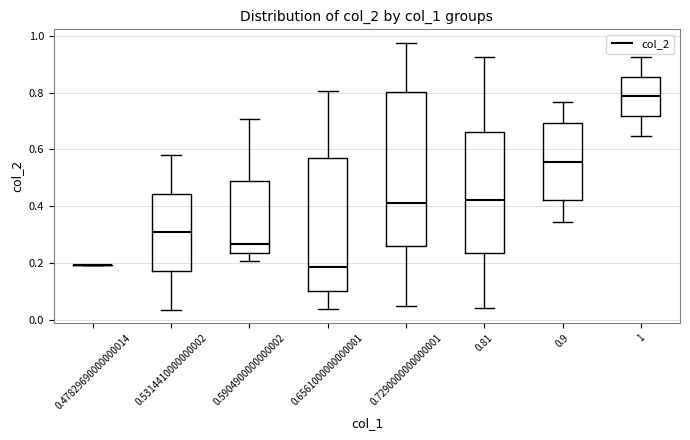

Comparing the boxes themselves (not the whiskers), which one is the tallest?

0.7290000000000001